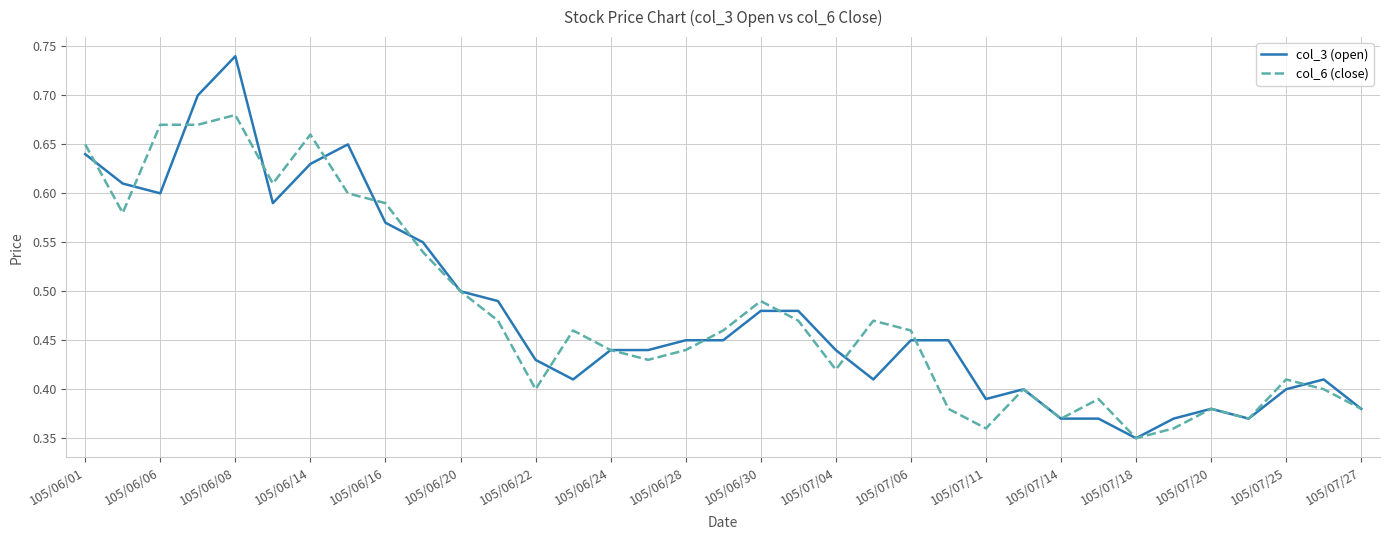

Which series has the largest range (max minus min)?

col_3 (open)